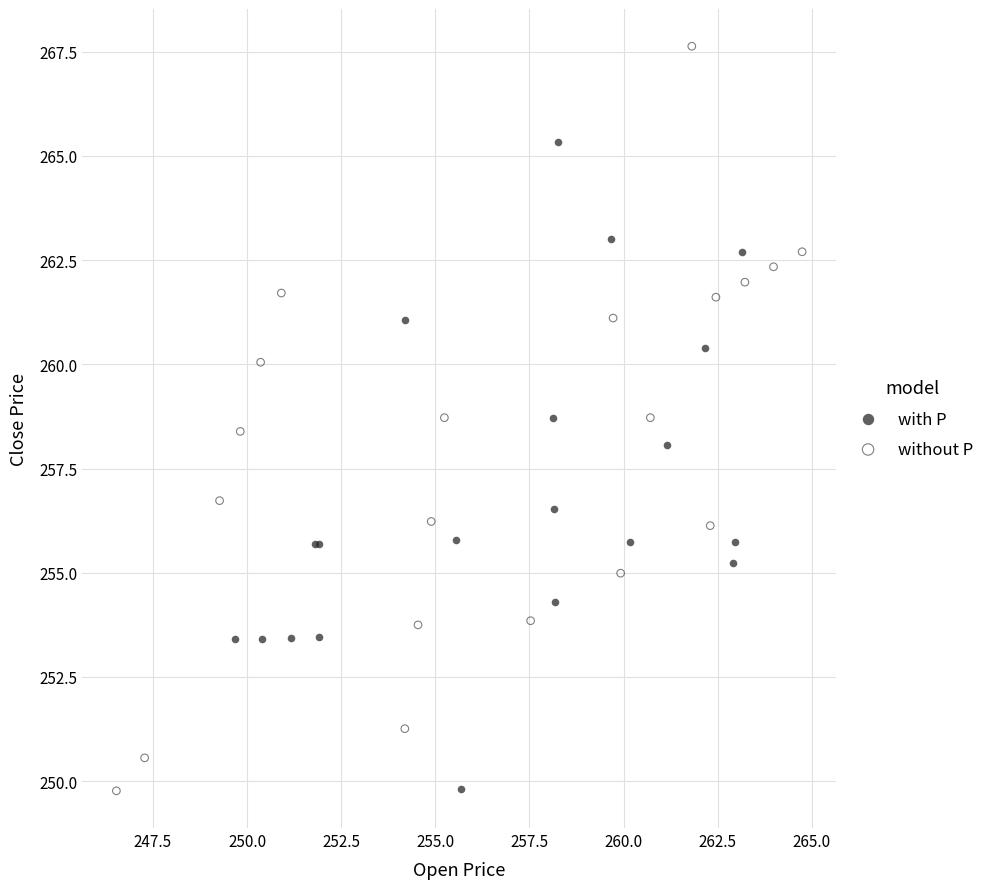

Which series has the widest spread of Y values?

without P